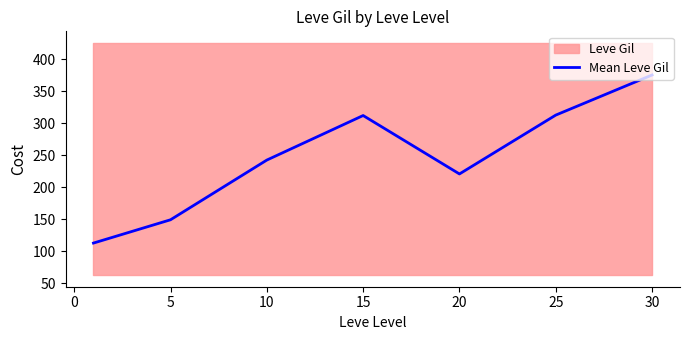

At which label does Mean Leve Gil reach its peak?

30